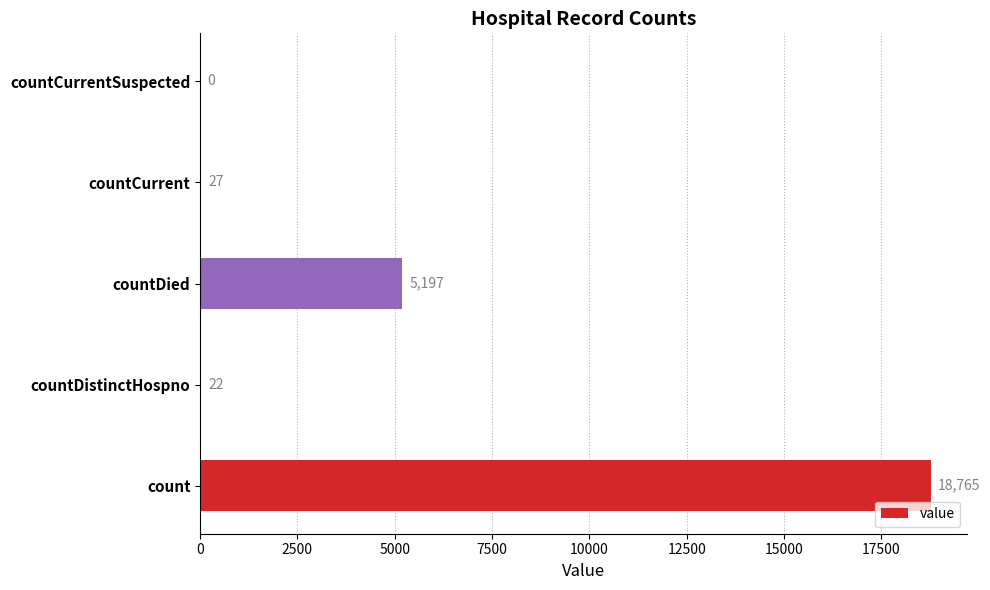

What is the change in value from countDistinctHospno to countCurrent?

+5